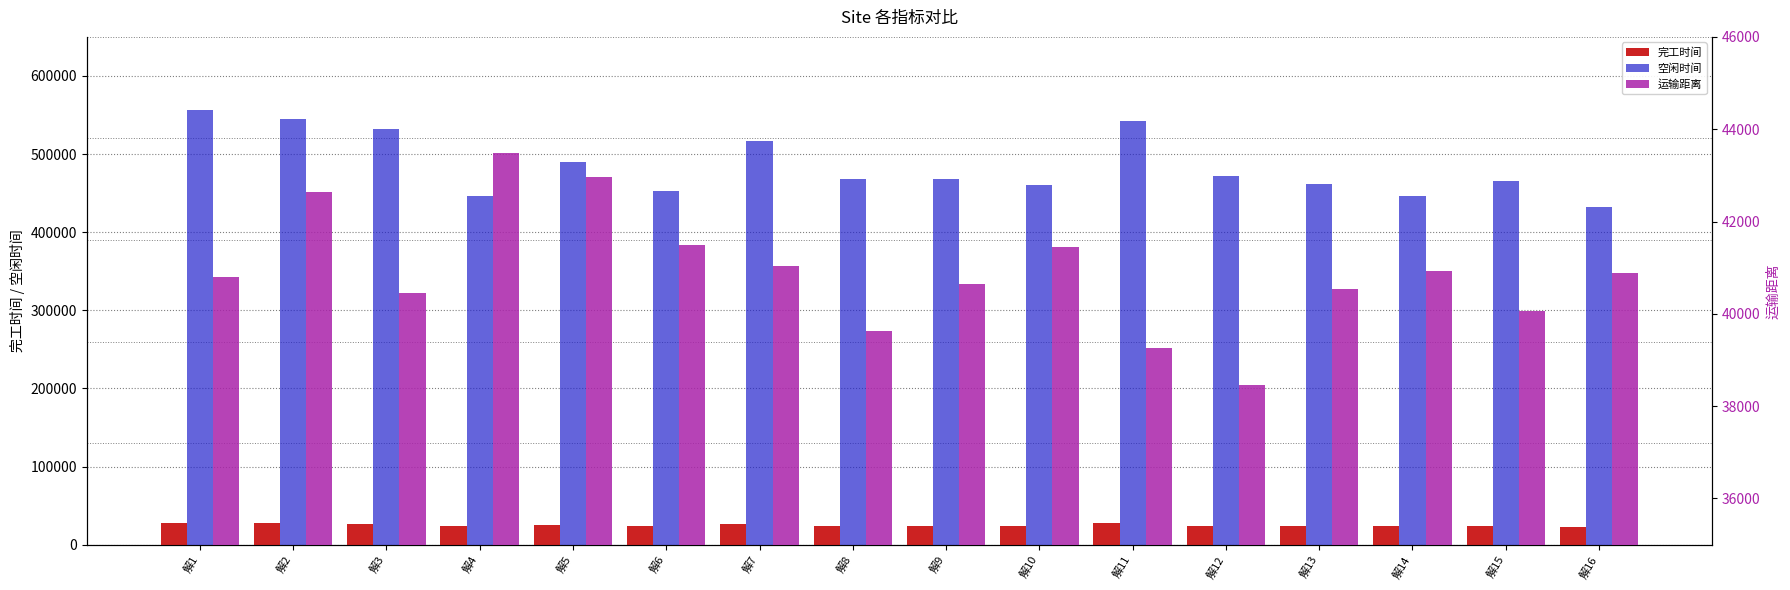

At how many categories does at least one series exceed 330018?

16